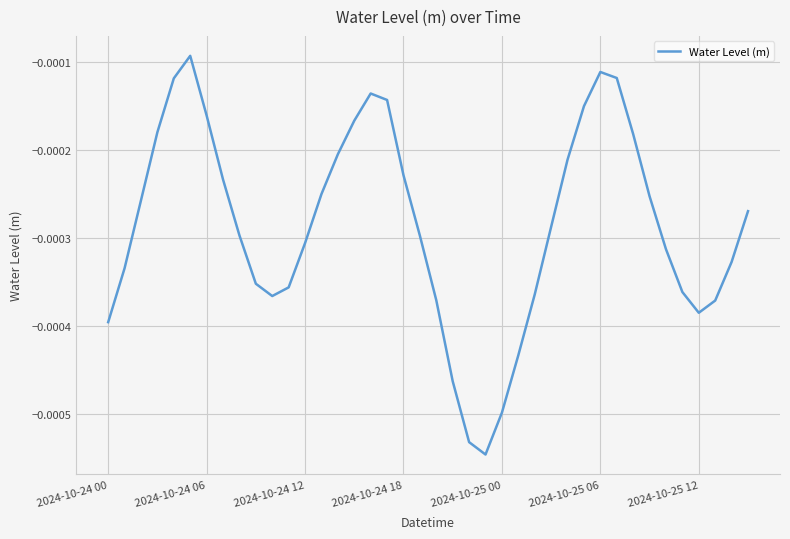

Count the number of categories in the chart.

40